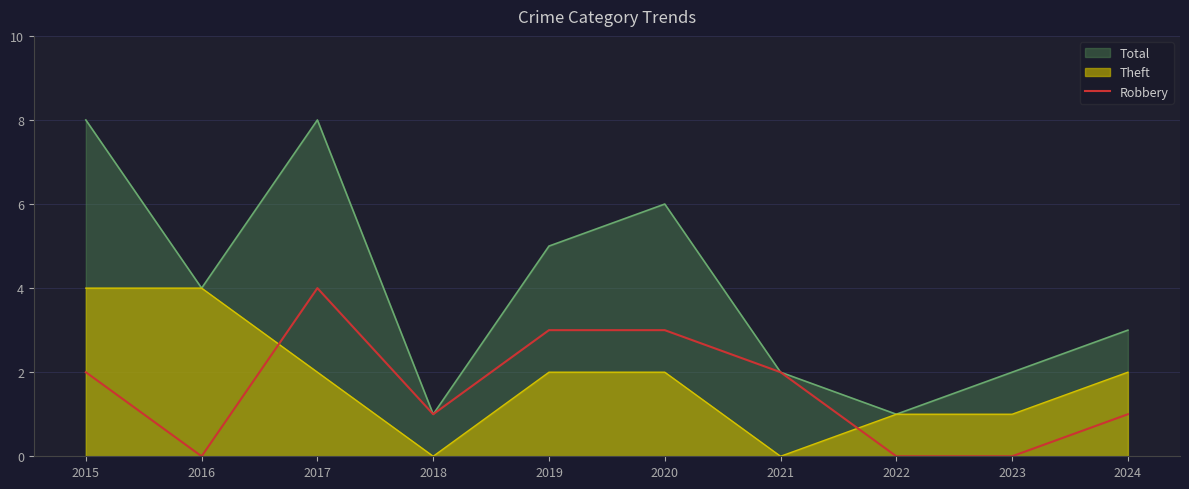

Where does the data first go above 2?

2017